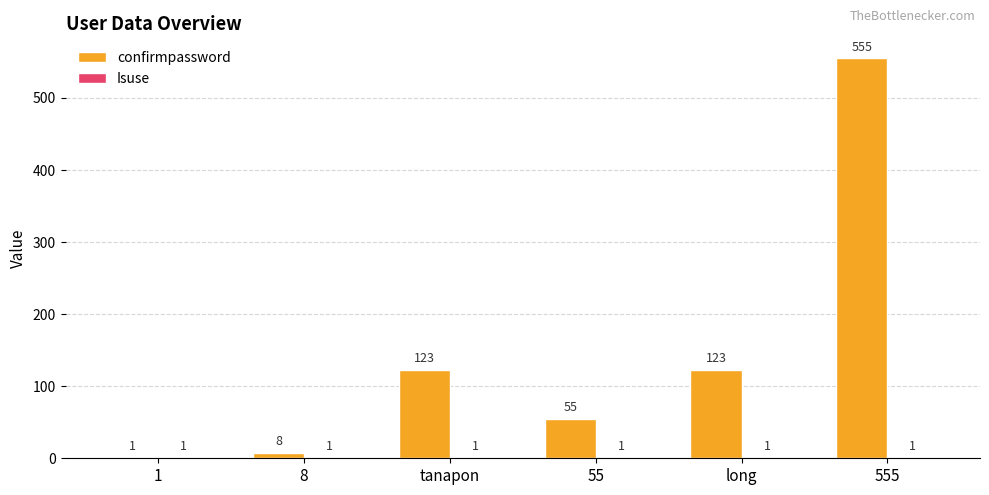

What is the spread (max minus min) of values at 55?

54